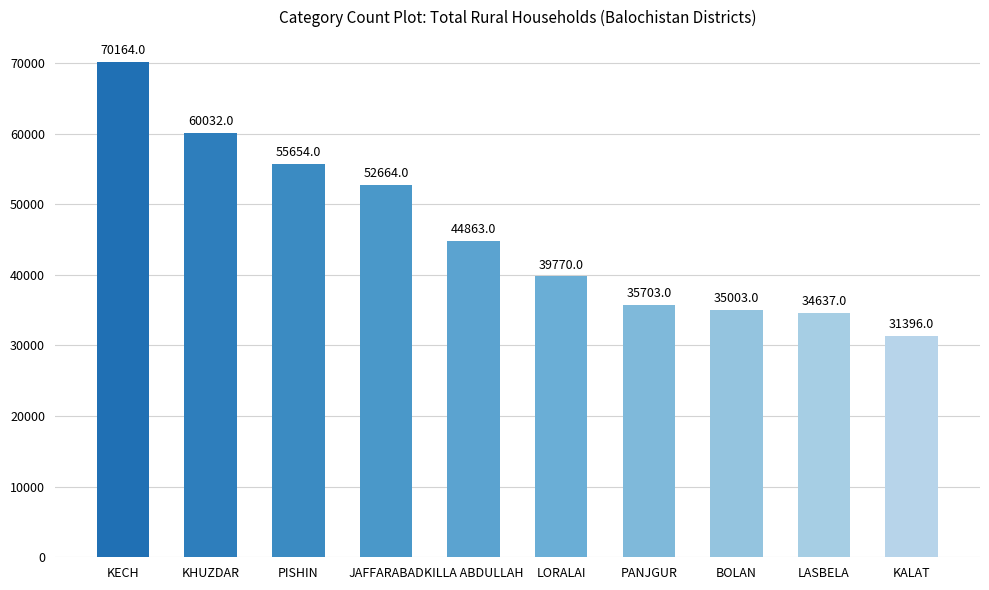

What is the minimum value shown in the chart?

31396